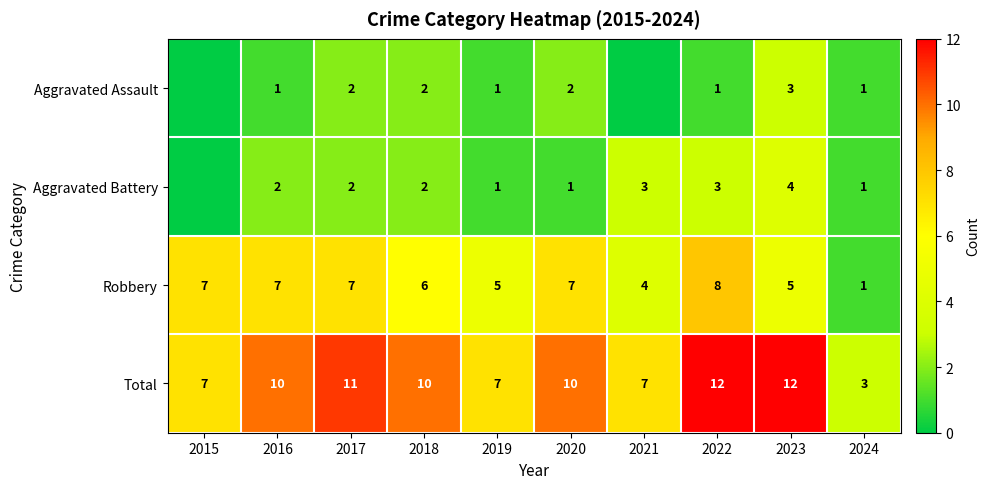

Between 2016 and 2020, which is larger?

2020